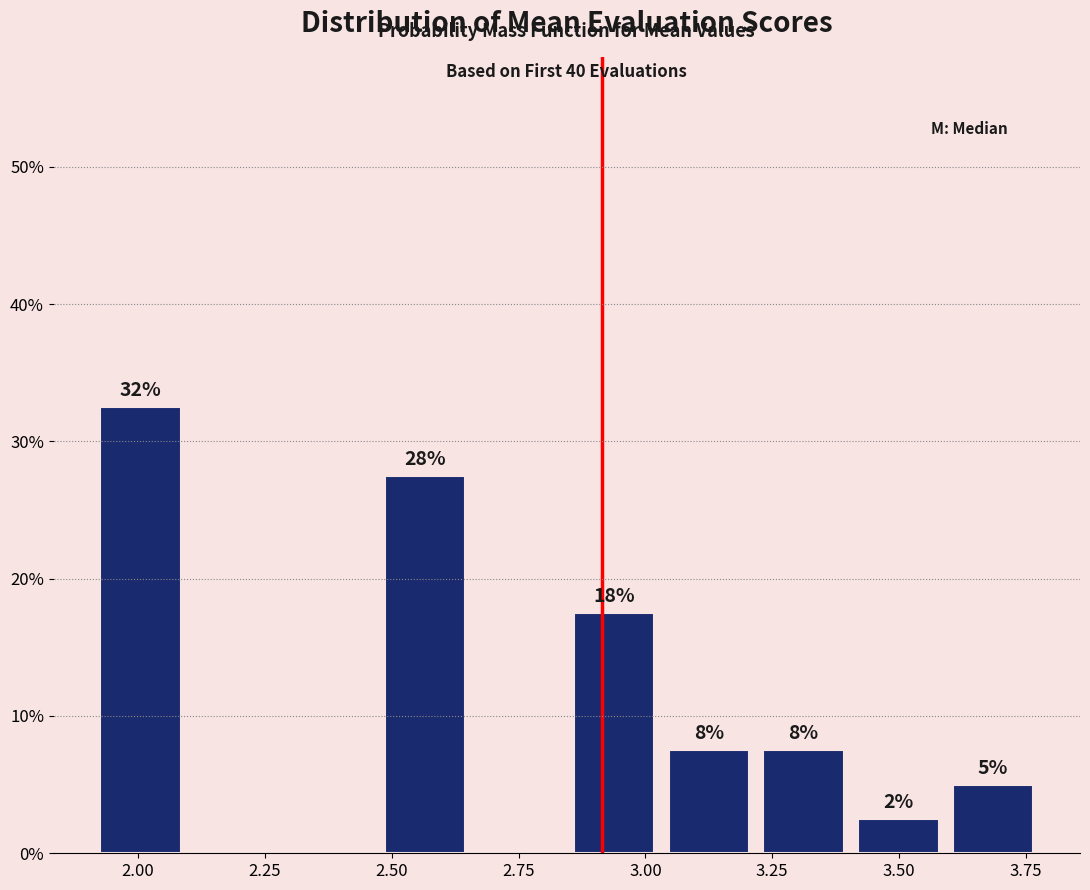

Read against the x-axis, roughly where is the centre of the tallest bar?

2.00